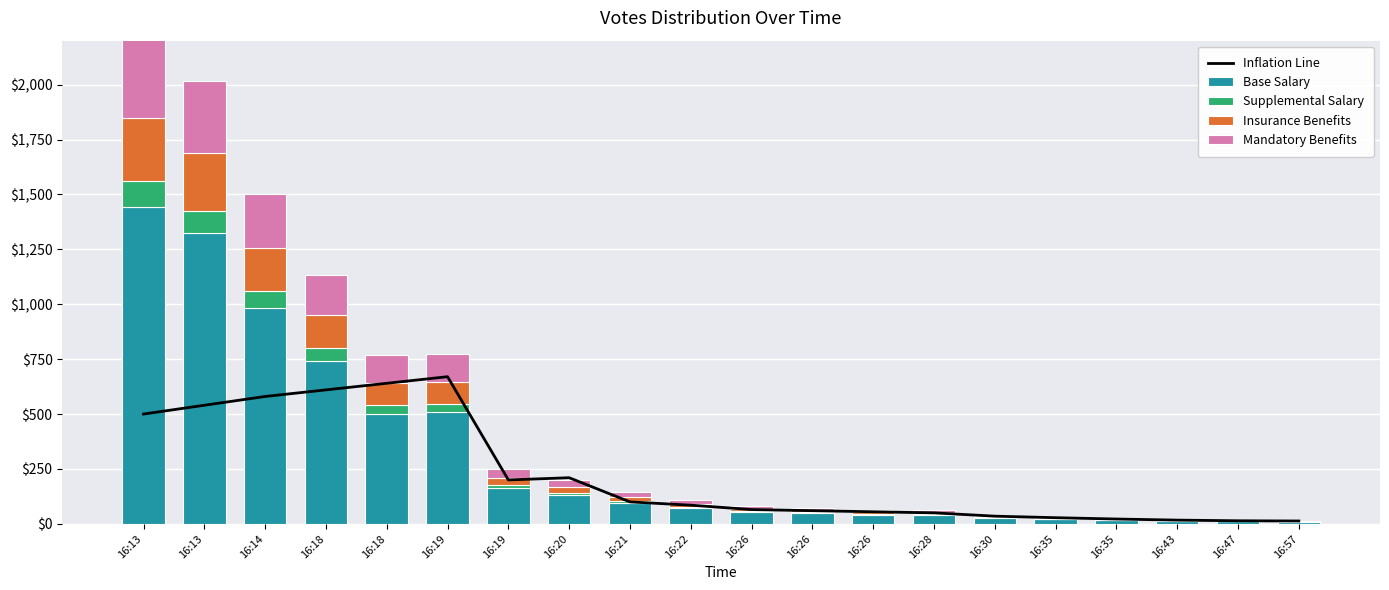

Rank the series by their maximum value, from lowest to highest.

Supplemental Salary, Insurance Benefits, Mandatory Benefits, Inflation Line, Base Salary